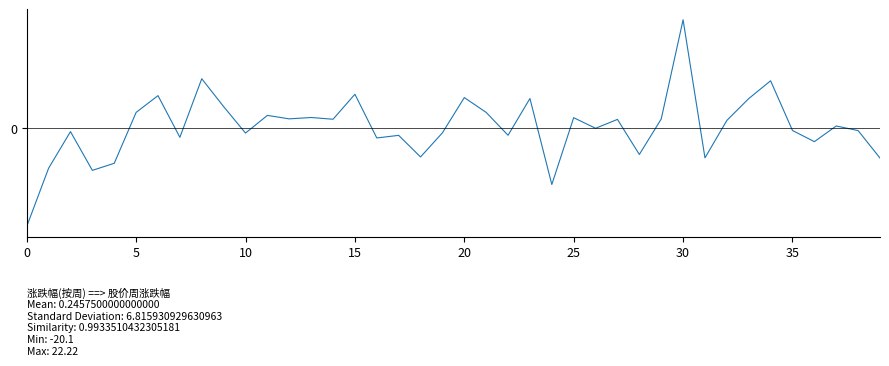

Does the chart display data point markers on the line(s)?

No